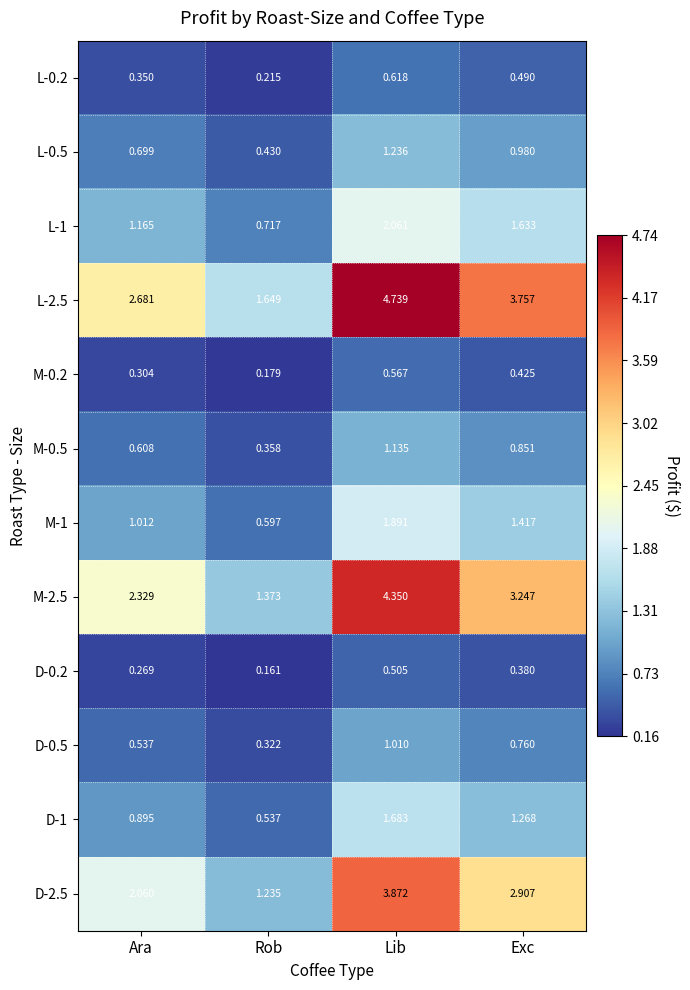

At which category does the chart reach its minimum across all series?

Rob